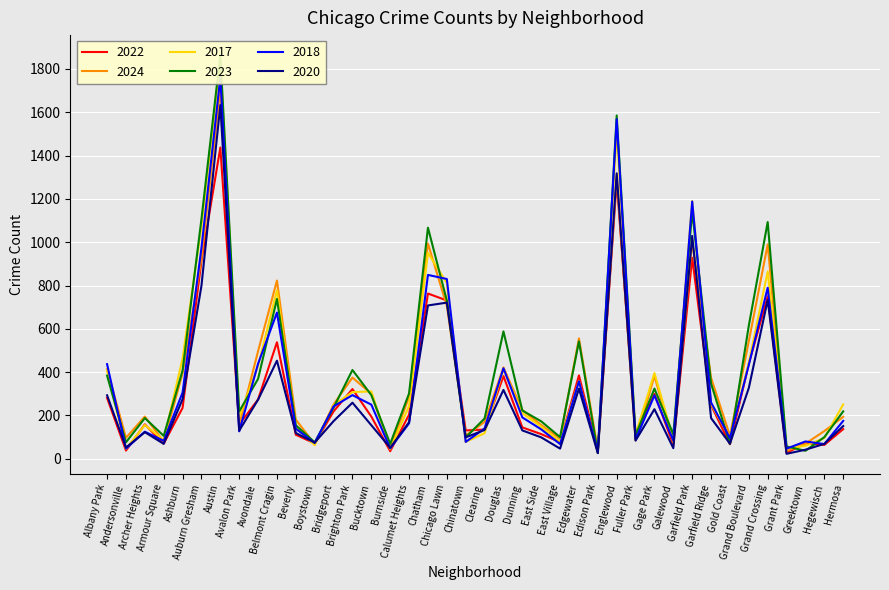

Reading right to left, list all the values displayed in this chart.

2022: Hermosa=137	Hegewisch=64	Greektown=72	Grant Park=27	Grand Crossing=750	Grand Boulevard=439	Gold Coast=67	Garfield Ridge=248	Garfield Park=928	Galewood=65	Gage Park=300	Fuller Park=108	Englewood=1283	Edison Park=39	Edgewater=385	East Village=77	East Side=114	Dunning=145	Douglas=382	Clearing=135	Chinatown=131	Chicago Lawn=731	Chatham=763	Calumet Heights=204	Burnside=35	Bucktown=195	Brighton Park=322	Bridgeport=219	Boystown=71	Beverly=111	Belmont Cragin=538	Avondale=274	Avalon Park=158	Austin=1437	Auburn Gresham=913	Ashburn=235	Armour Square=70	Archer Heights=159	Andersonville=38	Albany Park=281
2024: Hermosa=194	Hegewisch=128	Greektown=70	Grant Park=36	Grand Crossing=990	Grand Boulevard=543	Gold Coast=106	Garfield Ridge=374	Garfield Park=1005	Galewood=75	Gage Park=382	Fuller Park=85	Englewood=1309	Edison Park=41	Edgewater=556	East Village=93	East Side=156	Dunning=225	Douglas=422	Clearing=170	Chinatown=107	Chicago Lawn=706	Chatham=994	Calumet Heights=286	Burnside=49	Bucktown=300	Brighton Park=375	Bridgeport=251	Boystown=67	Beverly=181	Belmont Cragin=823	Avondale=497	Avalon Park=157	Austin=1708	Auburn Gresham=925	Ashburn=395	Armour Square=79	Archer Heights=195	Andersonville=97	Albany Park=414
2017: Hermosa=251	Hegewisch=96	Greektown=60	Grant Park=48	Grand Crossing=865	Grand Boulevard=444	Gold Coast=95	Garfield Ridge=253	Garfield Park=1190	Galewood=92	Gage Park=396	Fuller Park=112	Englewood=1511	Edison Park=27	Edgewater=359	East Village=79	East Side=148	Dunning=210	Douglas=413	Clearing=118	Chinatown=78	Chicago Lawn=811	Chatham=951	Calumet Heights=244	Burnside=44	Bucktown=311	Brighton Park=308	Bridgeport=248	Boystown=63	Beverly=144	Belmont Cragin=778	Avondale=429	Avalon Park=194	Austin=1843	Auburn Gresham=1075	Ashburn=464	Armour Square=86	Archer Heights=156	Andersonville=46	Albany Park=407
2023: Hermosa=219	Hegewisch=100	Greektown=37	Grant Park=57	Grand Crossing=1093	Grand Boulevard=615	Gold Coast=69	Garfield Ridge=347	Garfield Park=1143	Galewood=113	Gage Park=324	Fuller Park=109	Englewood=1585	Edison Park=27	Edgewater=542	East Village=100	East Side=173	Dunning=223	Douglas=588	Clearing=186	Chinatown=99	Chicago Lawn=731	Chatham=1067	Calumet Heights=302	Burnside=69	Bucktown=294	Brighton Park=410	Bridgeport=236	Boystown=76	Beverly=155	Belmont Cragin=738	Avondale=369	Avalon Park=219	Austin=1864	Auburn Gresham=1107	Ashburn=408	Armour Square=106	Archer Heights=188	Andersonville=76	Albany Park=384
2018: Hermosa=175	Hegewisch=68	Greektown=80	Grant Park=47	Grand Crossing=790	Grand Boulevard=434	Gold Coast=95	Garfield Ridge=260	Garfield Park=1188	Galewood=84	Gage Park=293	Fuller Park=89	Englewood=1568	Edison Park=30	Edgewater=358	East Village=68	East Side=136	Dunning=191	Douglas=418	Clearing=140	Chinatown=78	Chicago Lawn=830	Chatham=849	Calumet Heights=164	Burnside=48	Bucktown=250	Brighton Park=294	Bridgeport=242	Boystown=73	Beverly=139	Belmont Cragin=675	Avondale=439	Avalon Park=127	Austin=1761	Auburn Gresham=974	Ashburn=306	Armour Square=83	Archer Heights=125	Andersonville=47	Albany Park=437
2020: Hermosa=151	Hegewisch=69	Greektown=42	Grant Park=23	Grand Crossing=734	Grand Boulevard=327	Gold Coast=70	Garfield Ridge=188	Garfield Park=1029	Galewood=49	Gage Park=229	Fuller Park=84	Englewood=1318	Edison Park=26	Edgewater=324	East Village=47	East Side=99	Dunning=131	Douglas=318	Clearing=133	Chinatown=99	Chicago Lawn=721	Chatham=708	Calumet Heights=169	Burnside=51	Bucktown=155	Brighton Park=259	Bridgeport=174	Boystown=75	Beverly=119	Belmont Cragin=453	Avondale=273	Avalon Park=130	Austin=1633	Auburn Gresham=799	Ashburn=275	Armour Square=69	Archer Heights=123	Andersonville=52	Albany Park=293